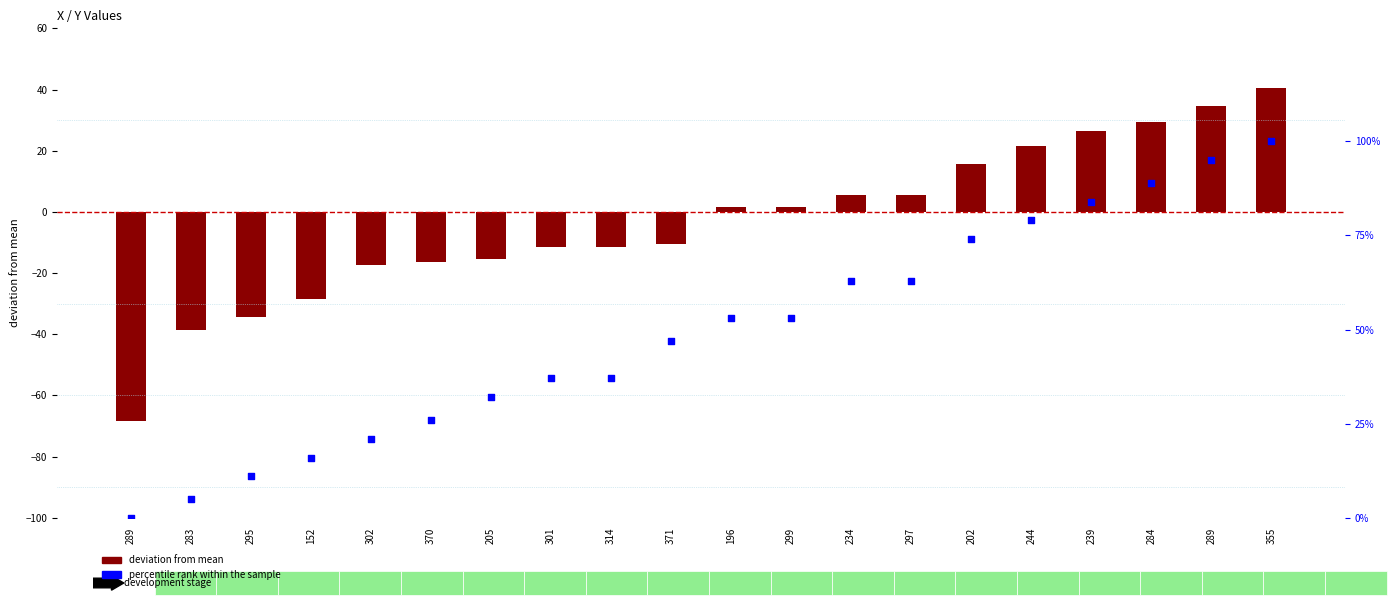

What is the change in value from 202 to 289?

+21